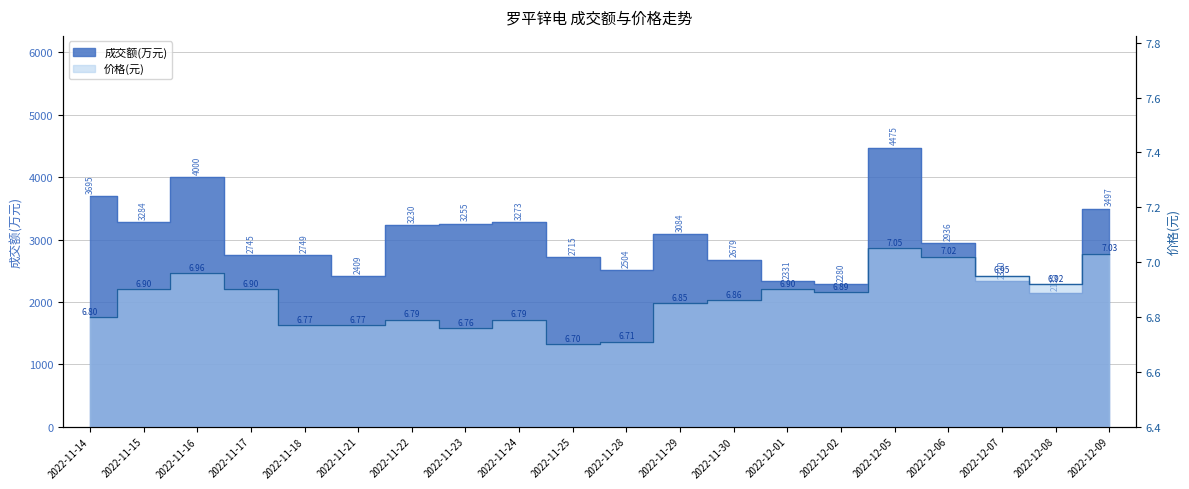

What is the minimum value for 成交额(万元)?

2135.0